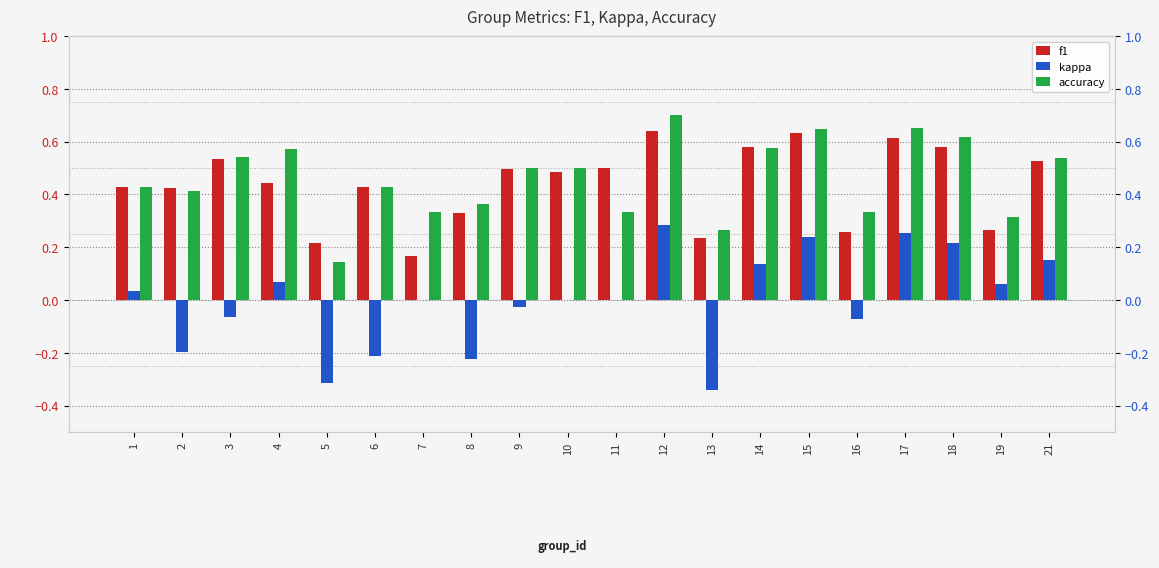

At which label does accuracy reach its peak?

12